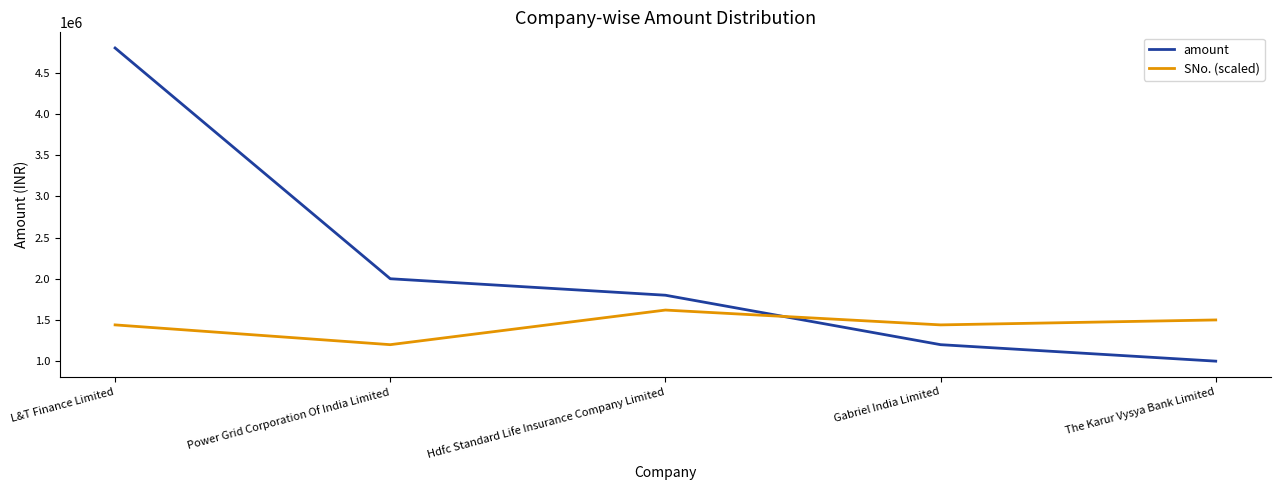

What are all the series names shown in the legend?

amount, SNo. (scaled)